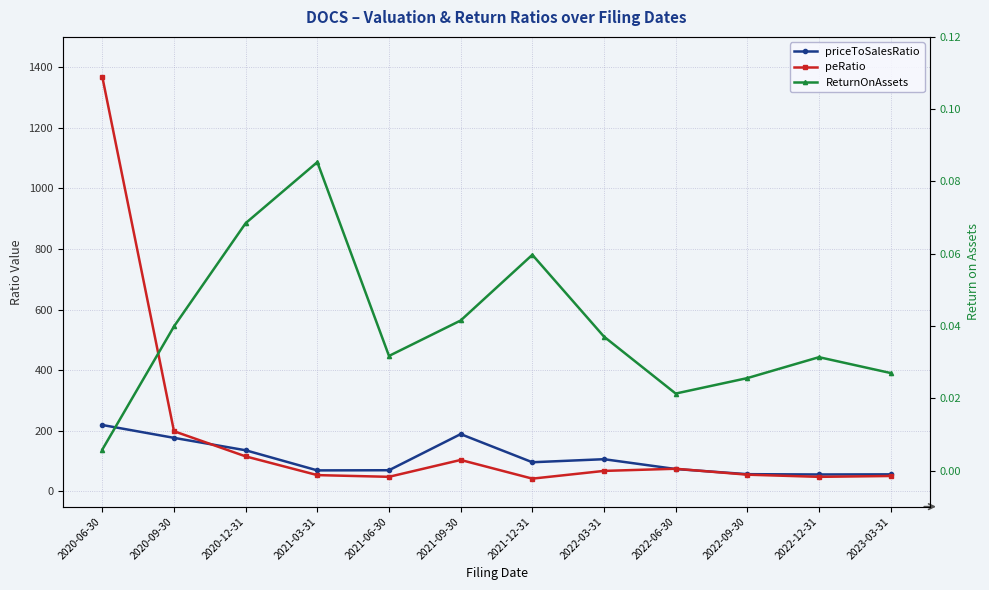

The value of ReturnOnAssets at 2022-06-30 is 0.0. True or false?

False